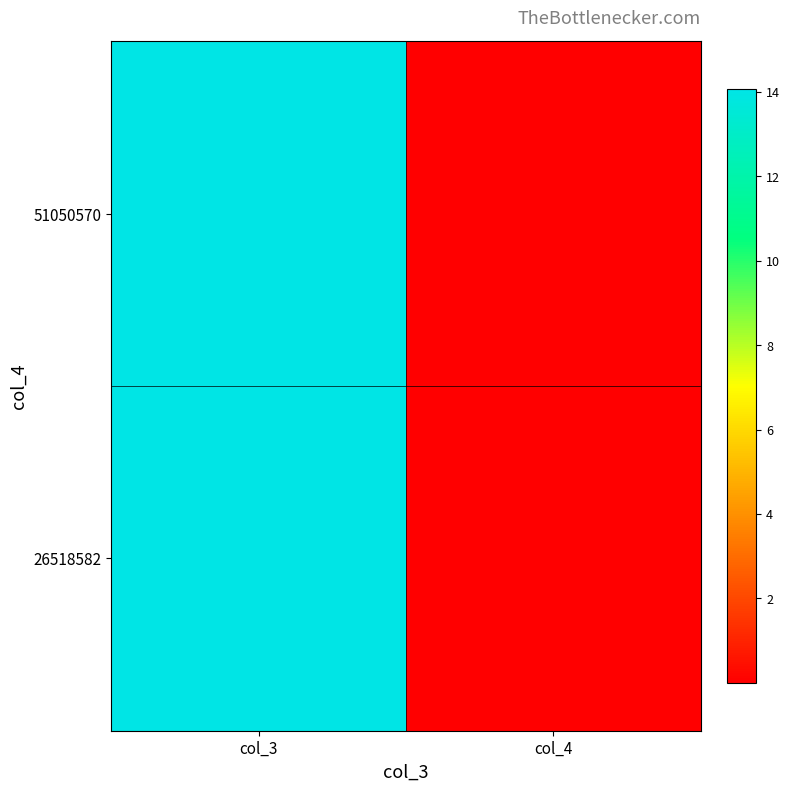

Reading left to right, transcribe all the data shown in this chart.

51050570: col_3=14.1	col_4=0.0
26518582: col_3=14.1	col_4=0.0